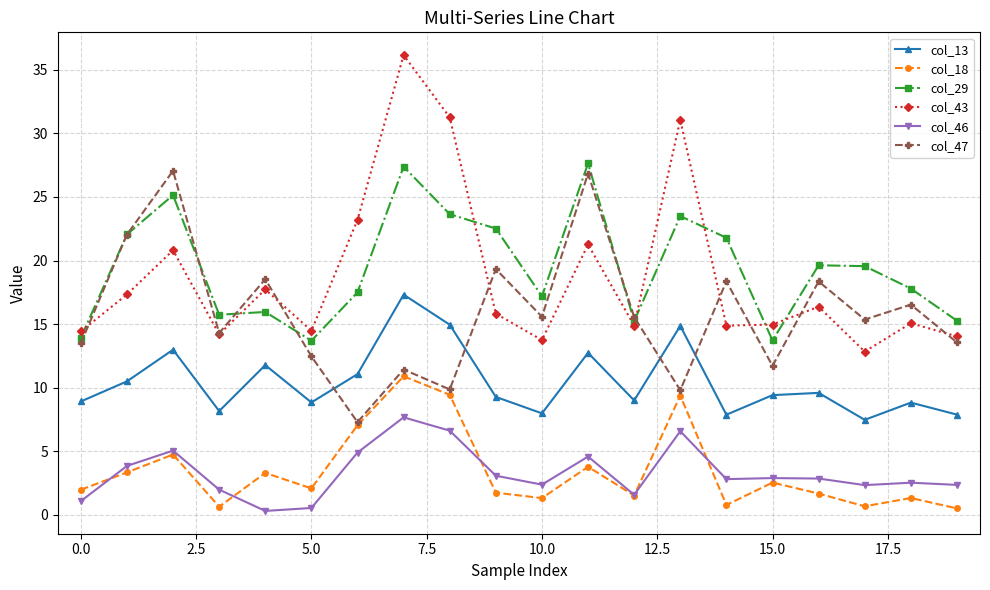

Which series has the widest spread of values?

col_43